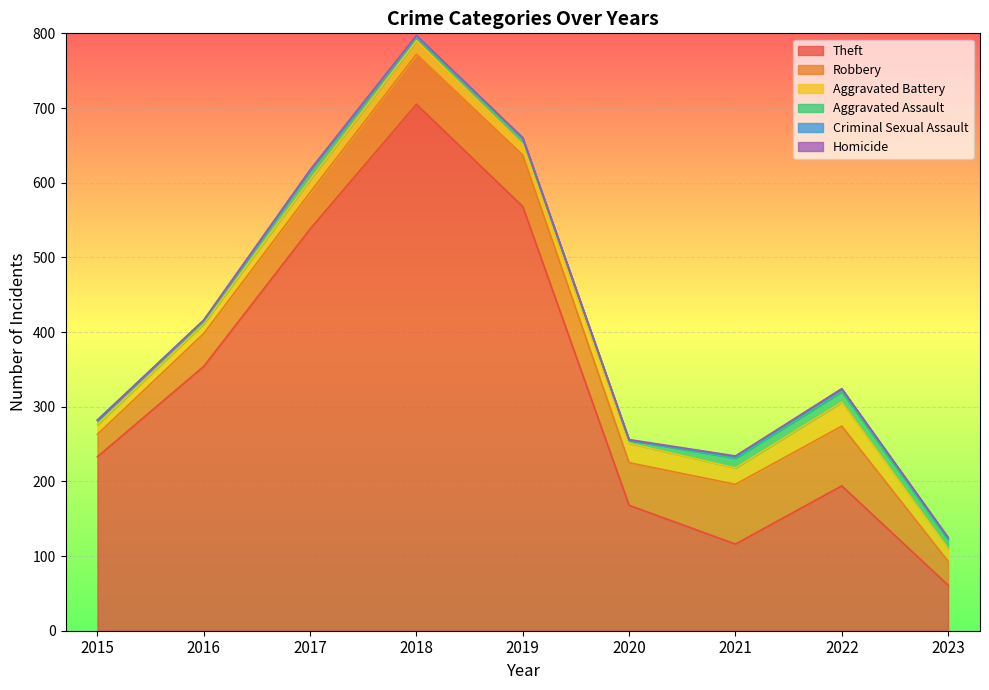

What is the value of the Theft point at the 7th from the left?

116